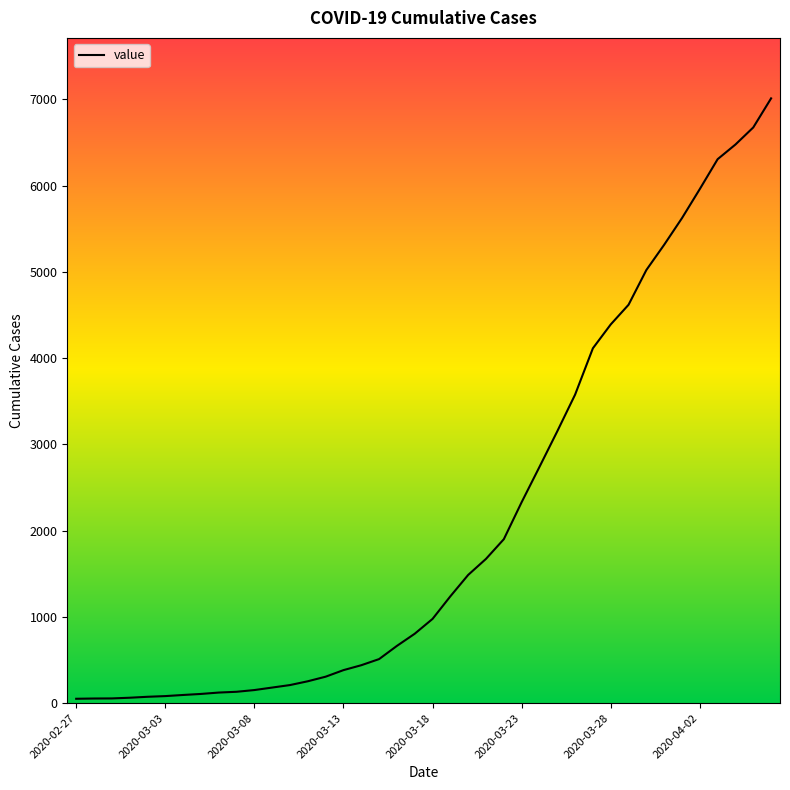

What is the difference between the maximum and minimum values?

6961